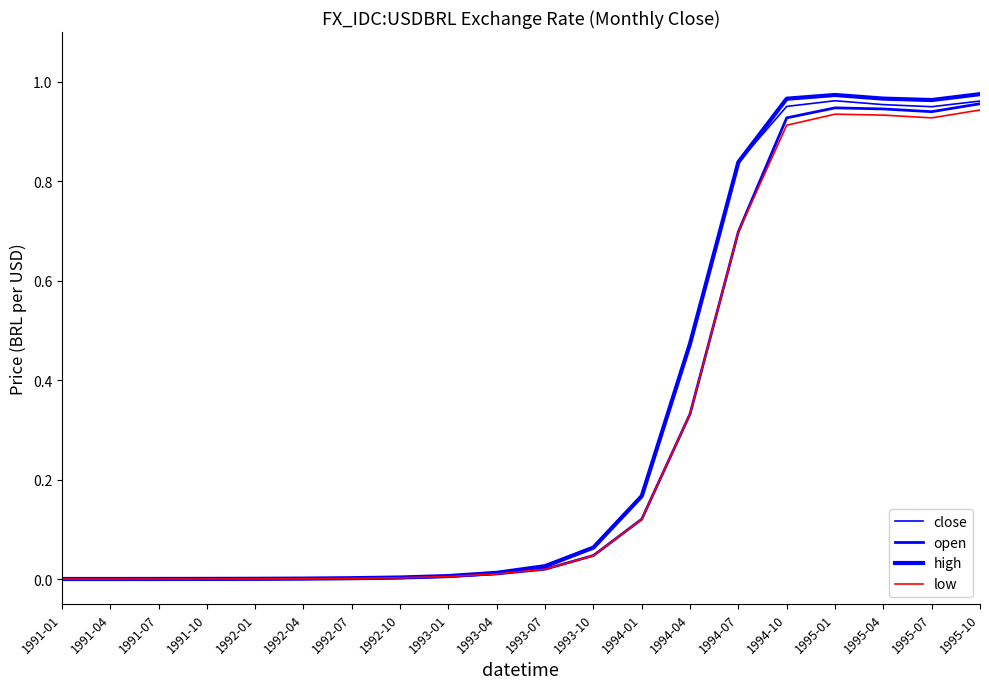

Does the chart have visible grid lines?

No